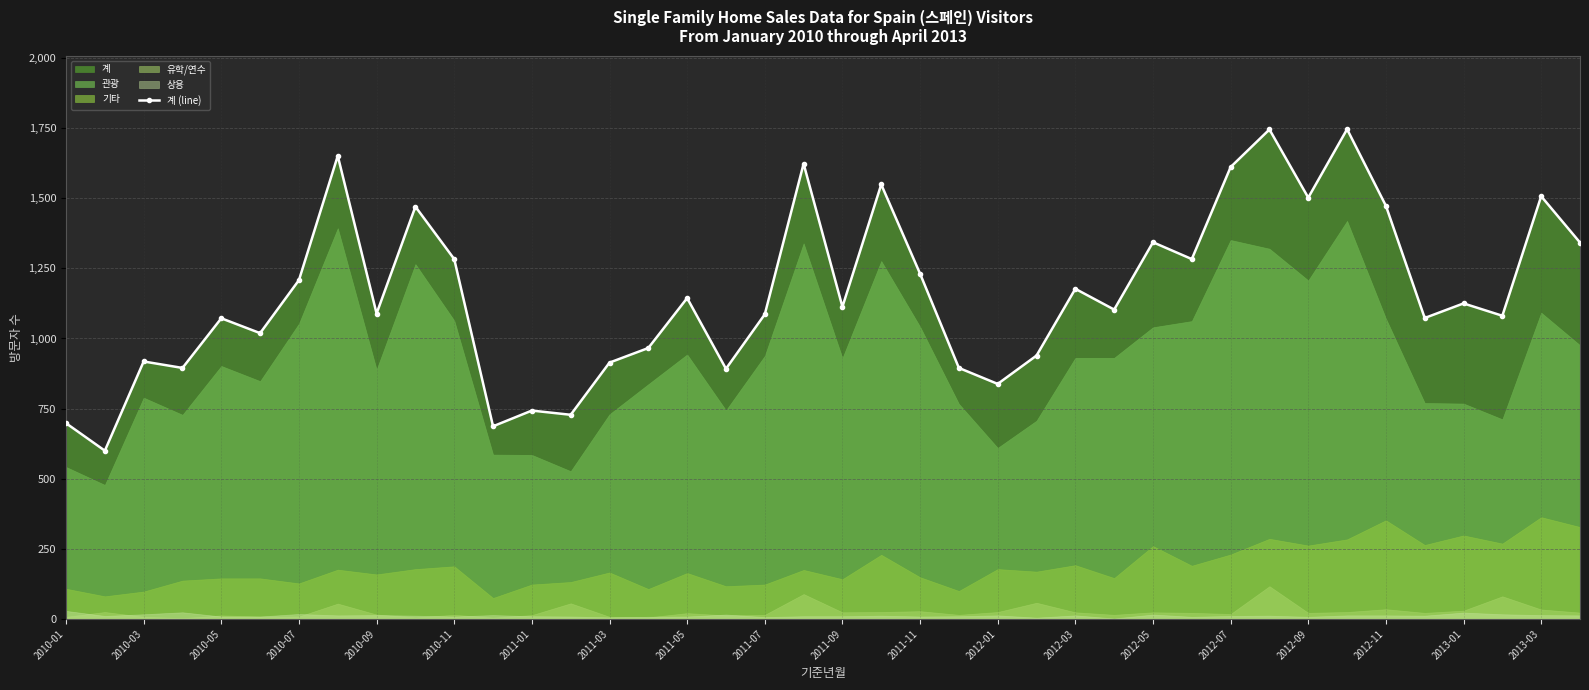

What is the sum of all values?

46362